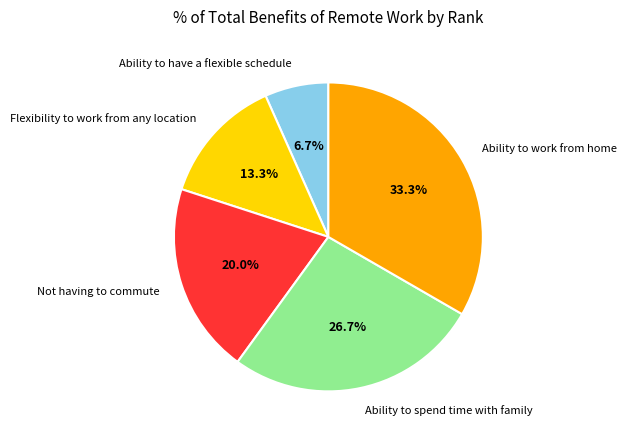

Combined, do Ability to spend time with family and Flexibility to work from any location account for over 50%?

No